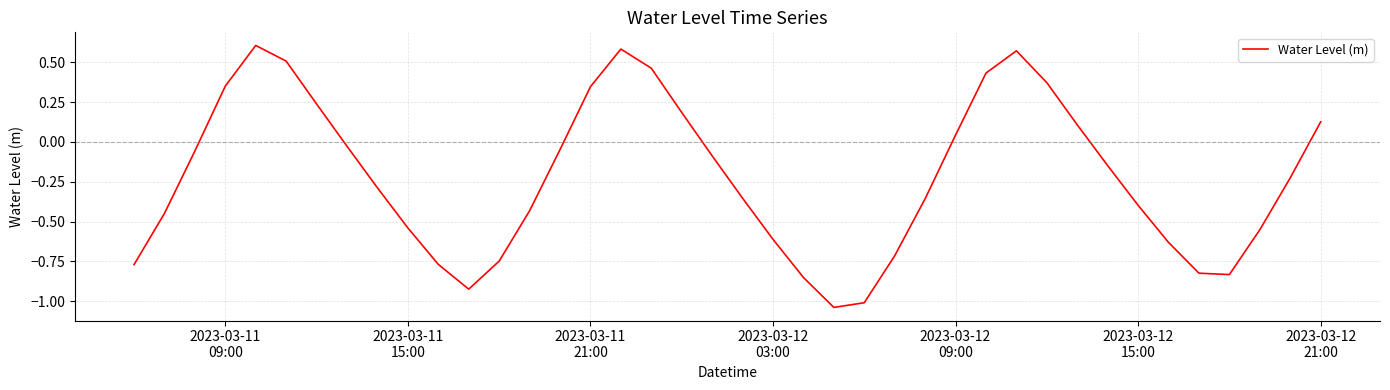

What is the difference between the maximum and minimum values?

1.6